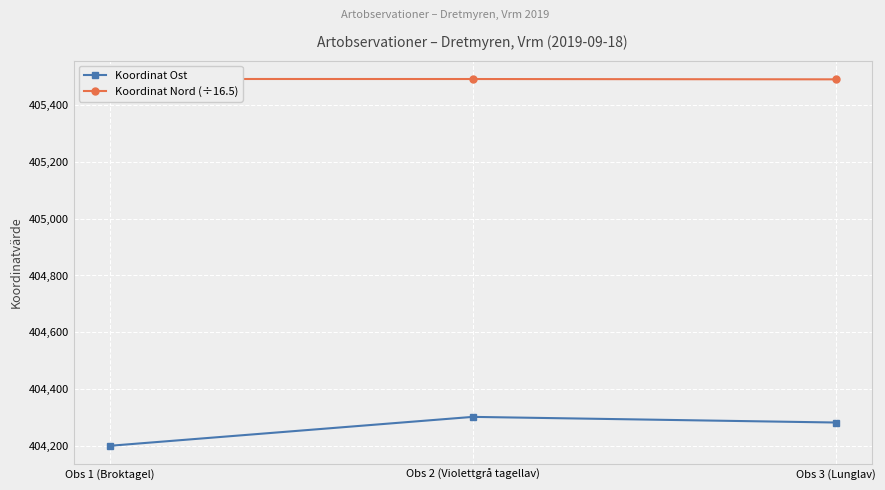

Which series has the widest spread of values?

Koordinat Ost